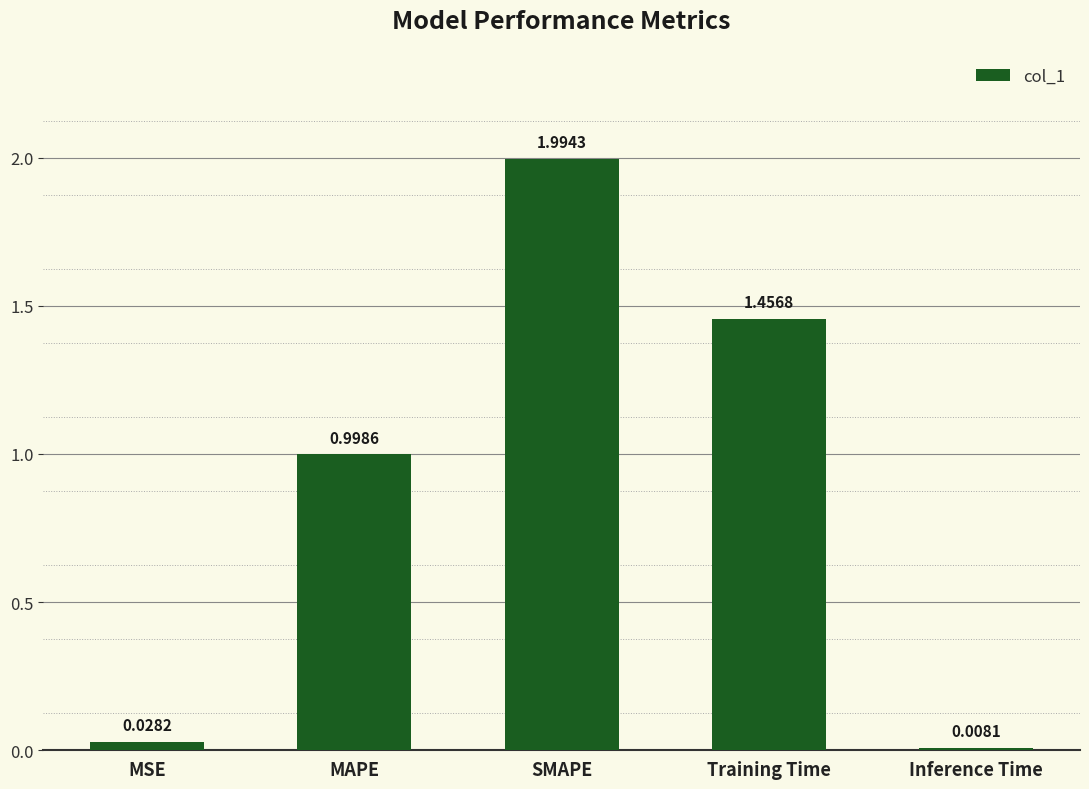

What is the label of the 5th bar from the right?

MSE